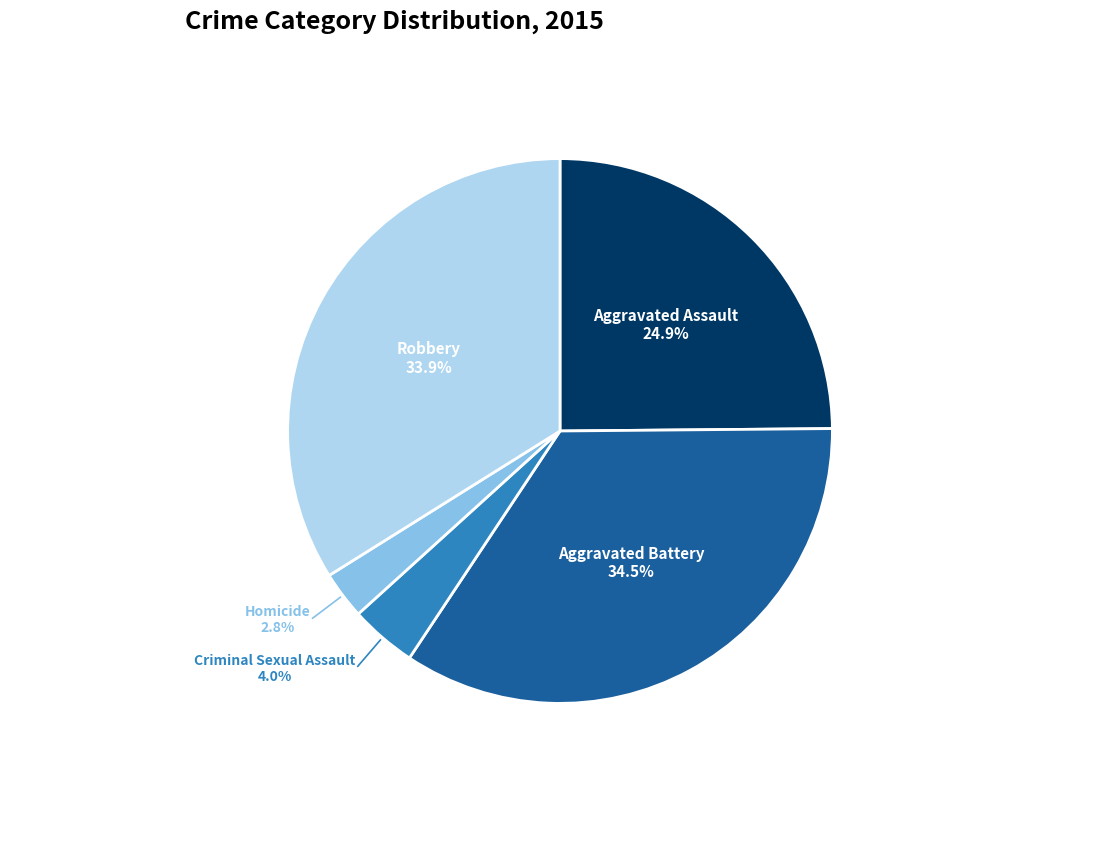

What is the largest slice in the pie chart?

Aggravated Battery